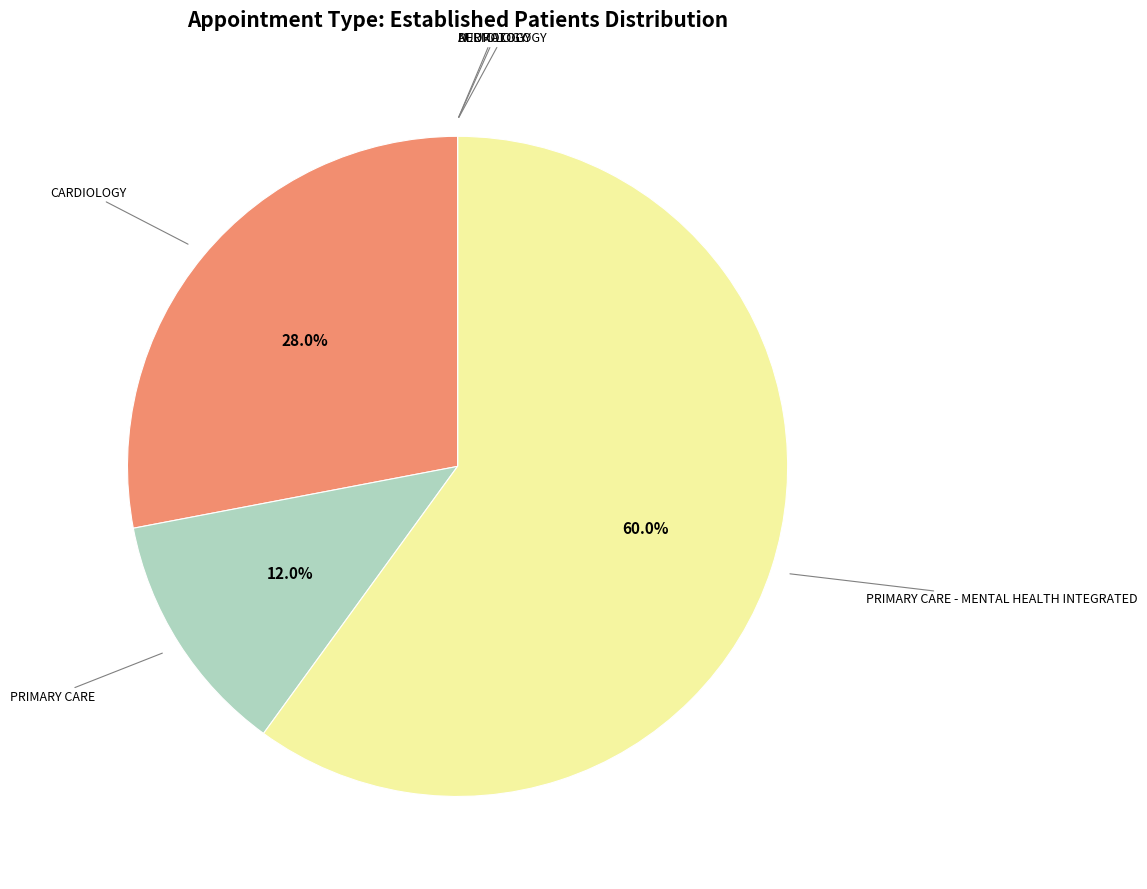

Combined, what portion of the pie is CARDIOLOGY and PRIMARY CARE?

40.0%